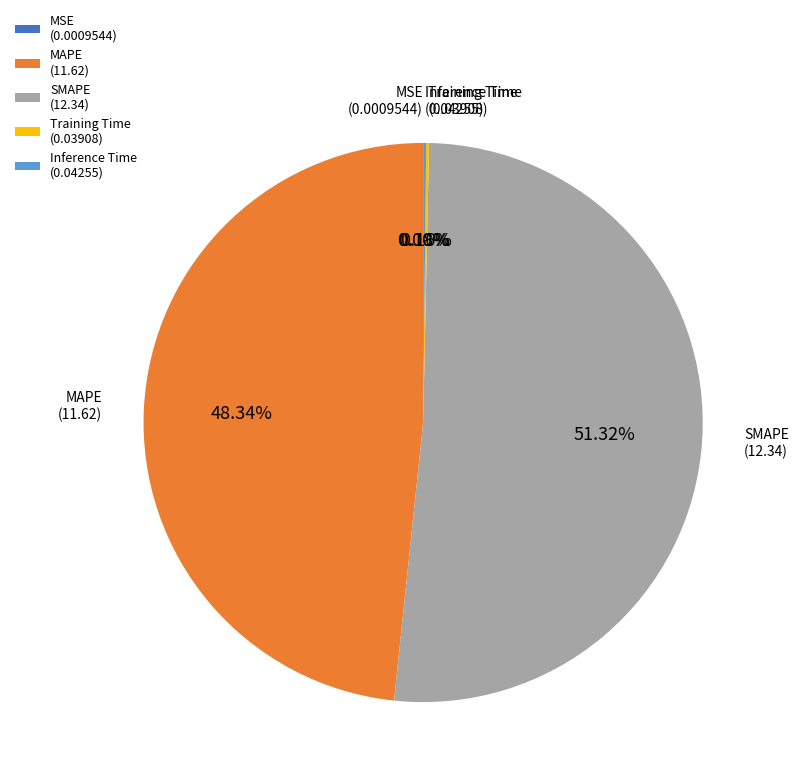

Does any single category account for the majority?

Yes